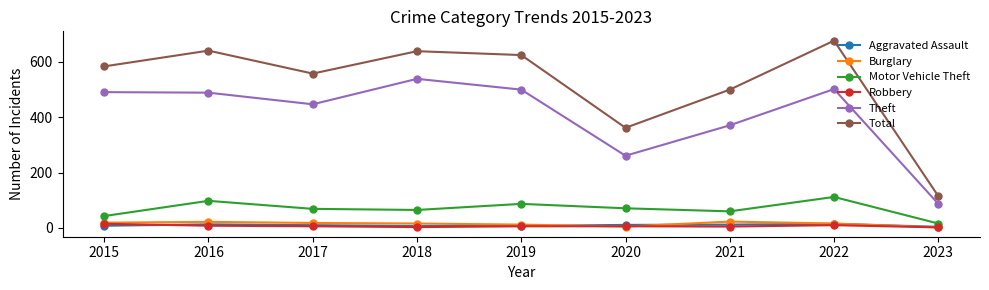

In Robbery, how many points are lower than both neighbors (excluding endpoints)?

2